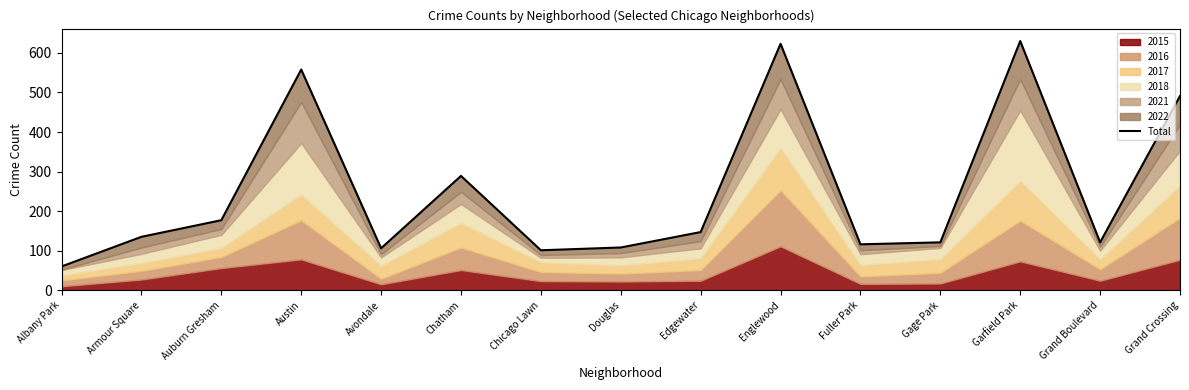

What position from the left is Grand Crossing?

15